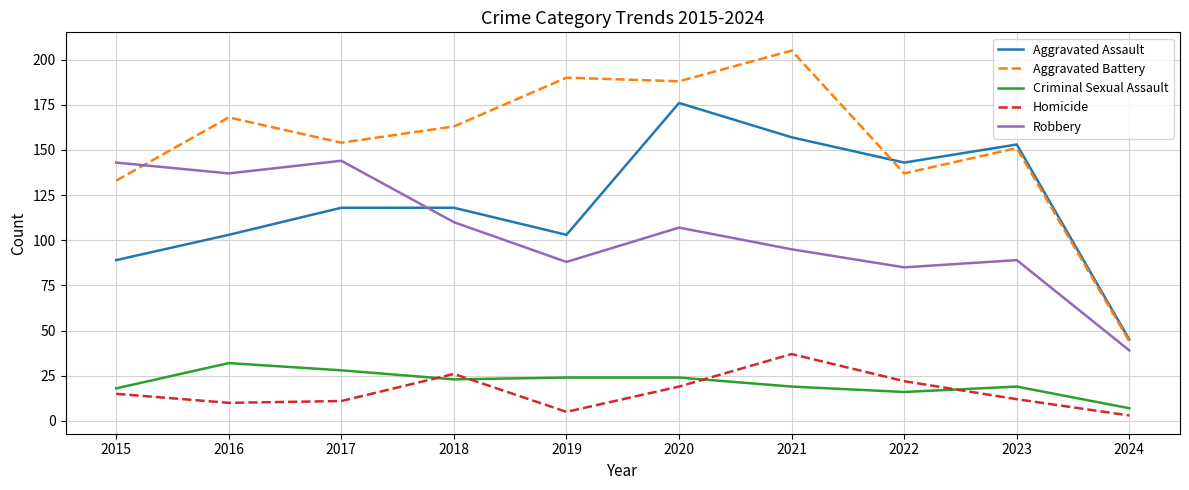

Where is the first local maximum for Aggravated Battery?

2016